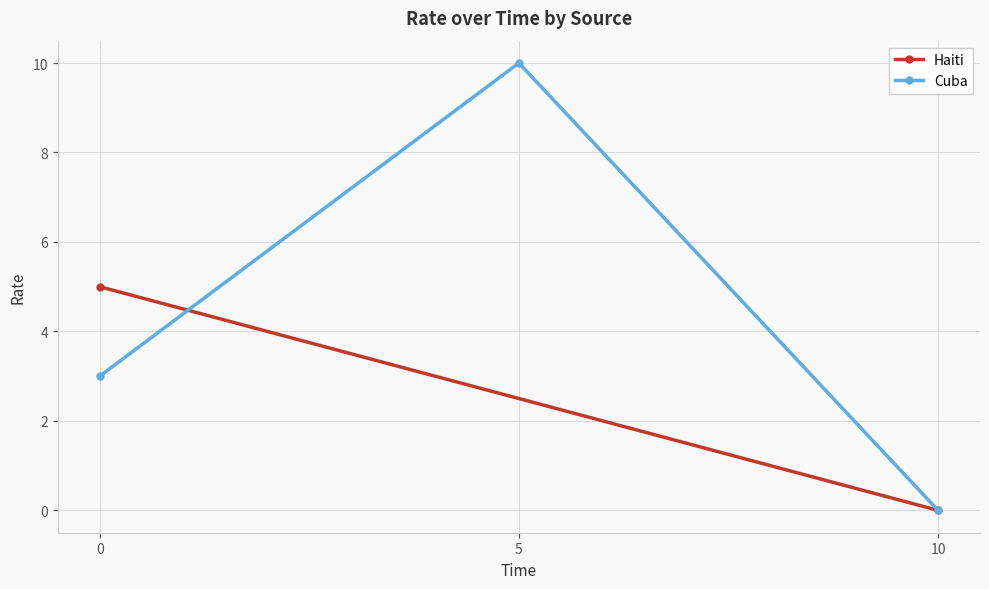

How many values are between 0 and 10?

3